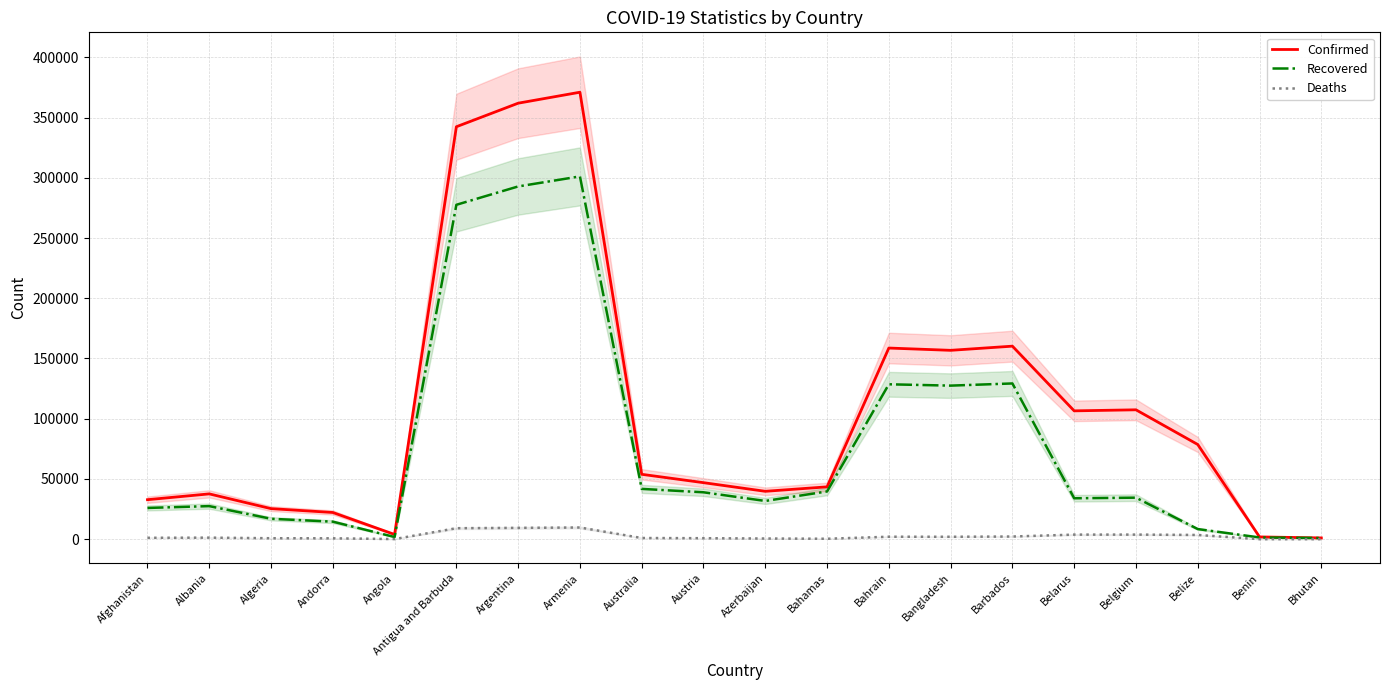

True or false: Deaths and Confirmed intersect in this chart.

False